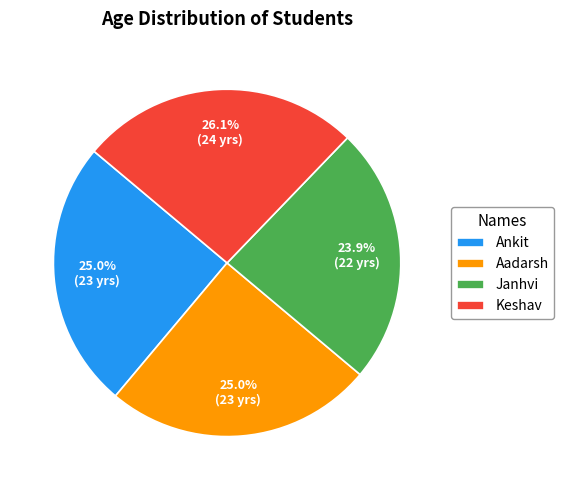

The Aadarsh slice represents 10% of the pie. True or false?

False